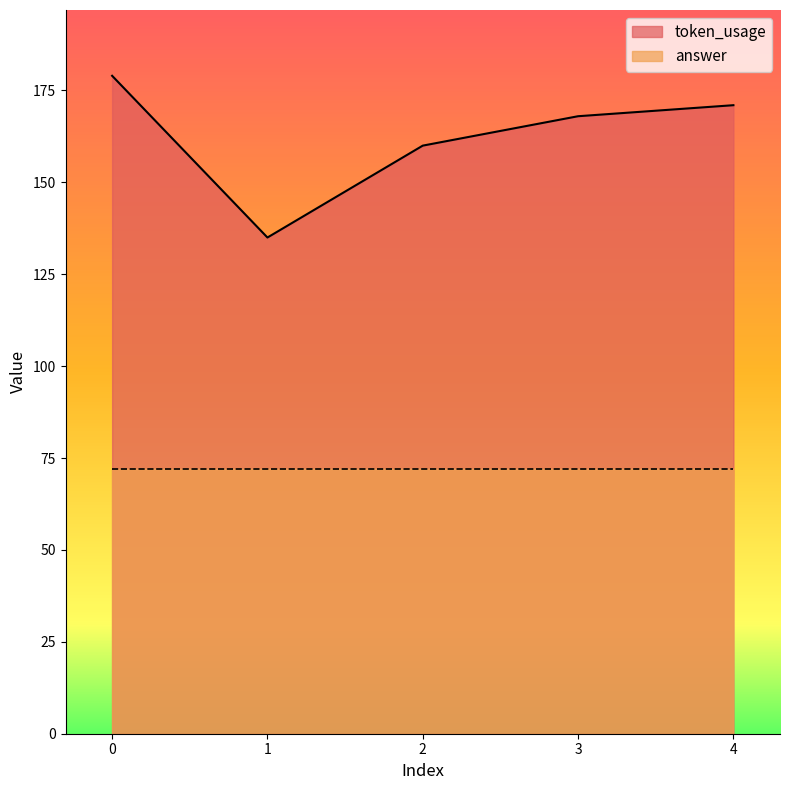

Is it true that the value at 3 is 220?

False